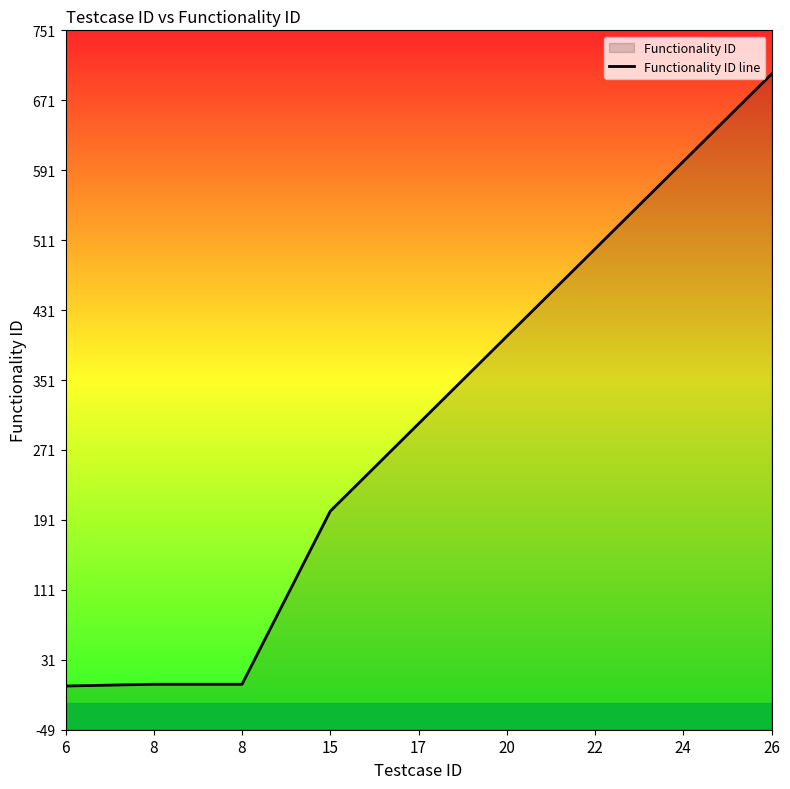

What is the minimum value shown in the chart?

1